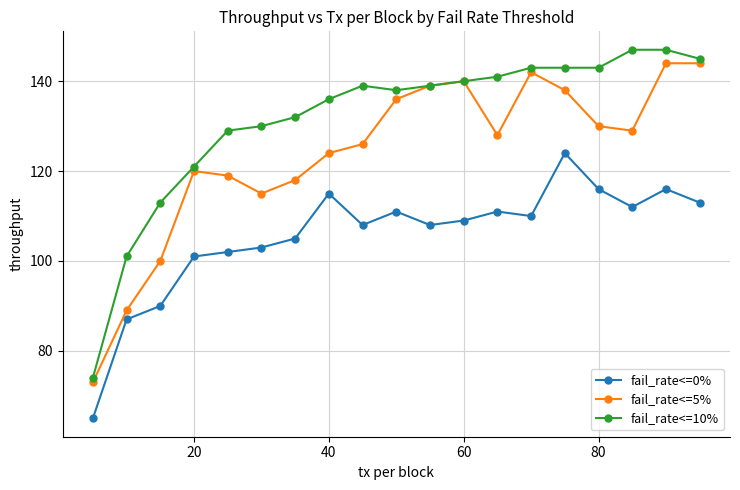

True or false: fail_rate<=0% and fail_rate<=5% intersect in this chart.

False